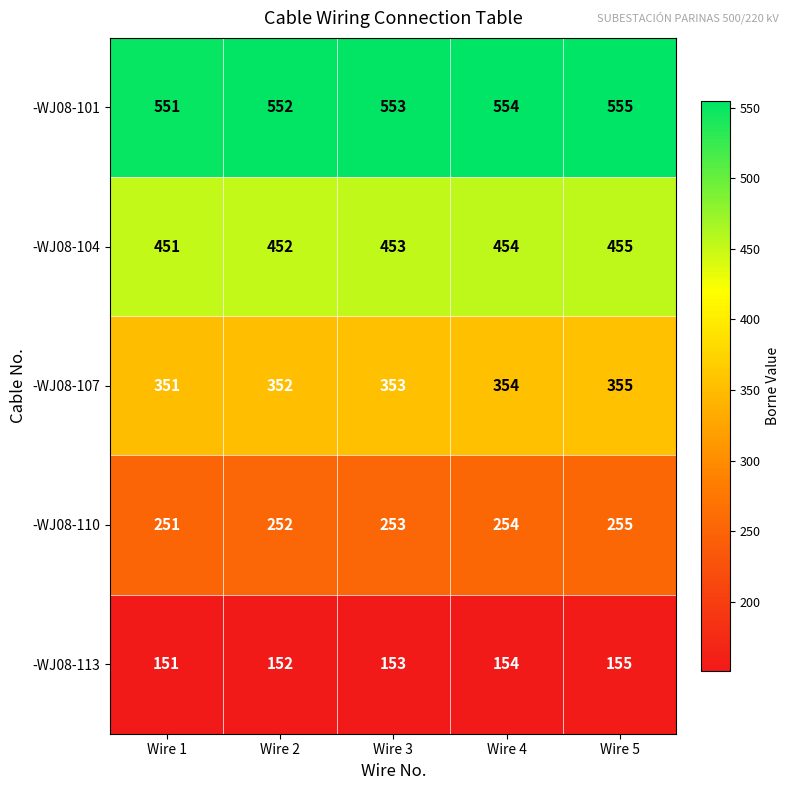

How many series are shown in this chart?

5